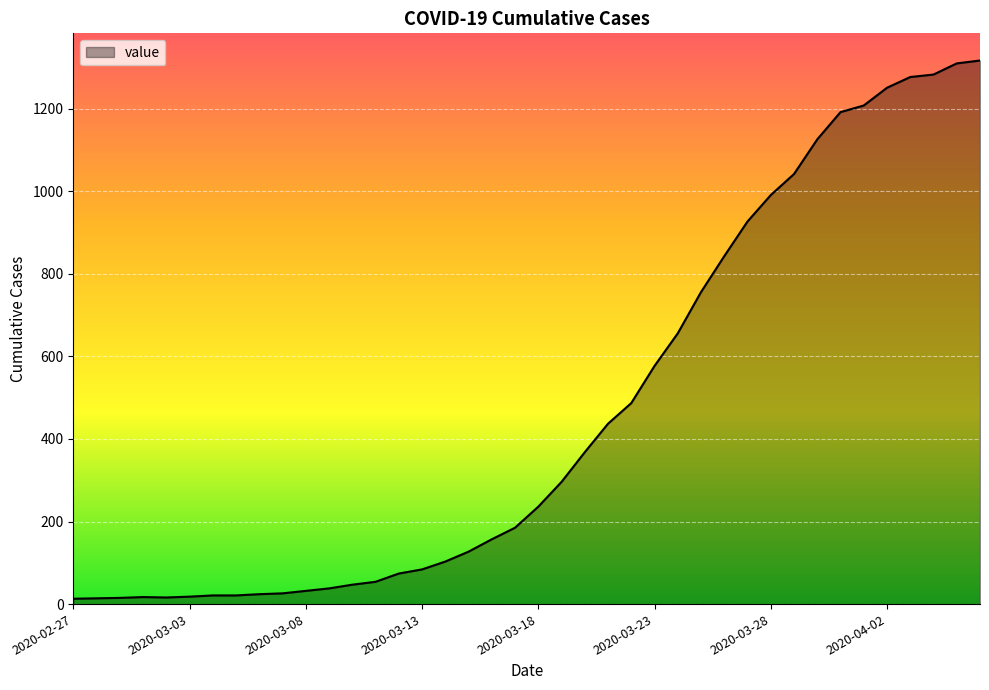

What is the difference between the maximum and minimum values?

1304